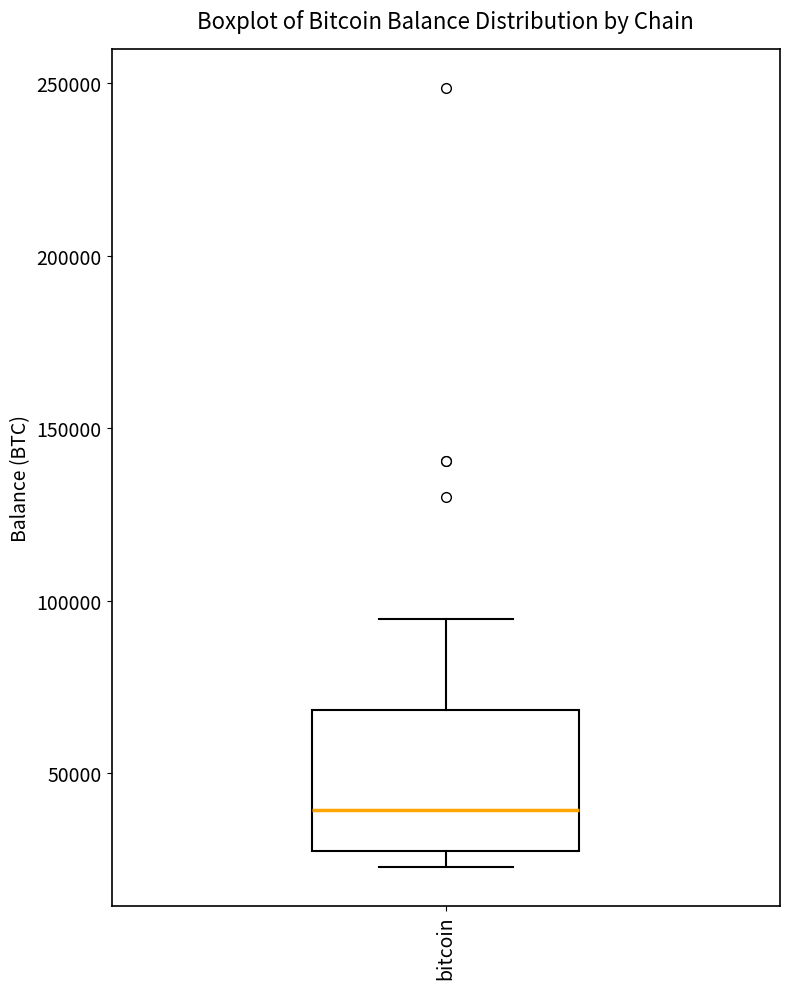

Read this box plot against the y-axis: the position of the median line, the range covered by the box, and the ends of both whiskers. The values are not printed on the chart, so give them approximately, as read against the axis.

median 40000, box 30000 to 70000, whiskers 25000 to 95000